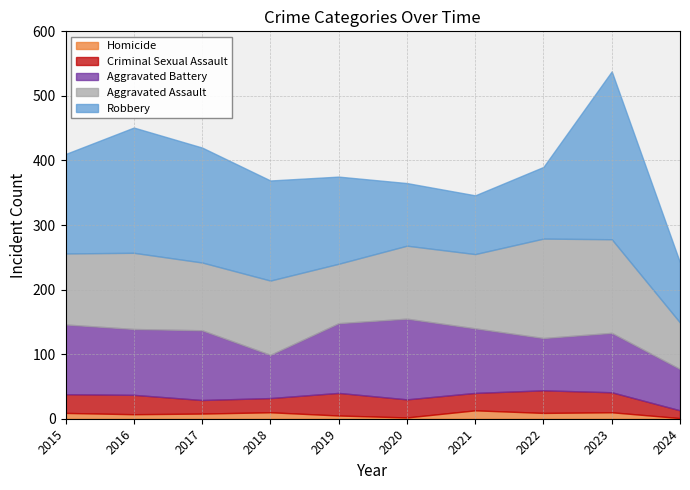

Rank the series at 2023 from lowest to highest value.

Homicide, Criminal Sexual Assault, Aggravated Battery, Aggravated Assault, Robbery